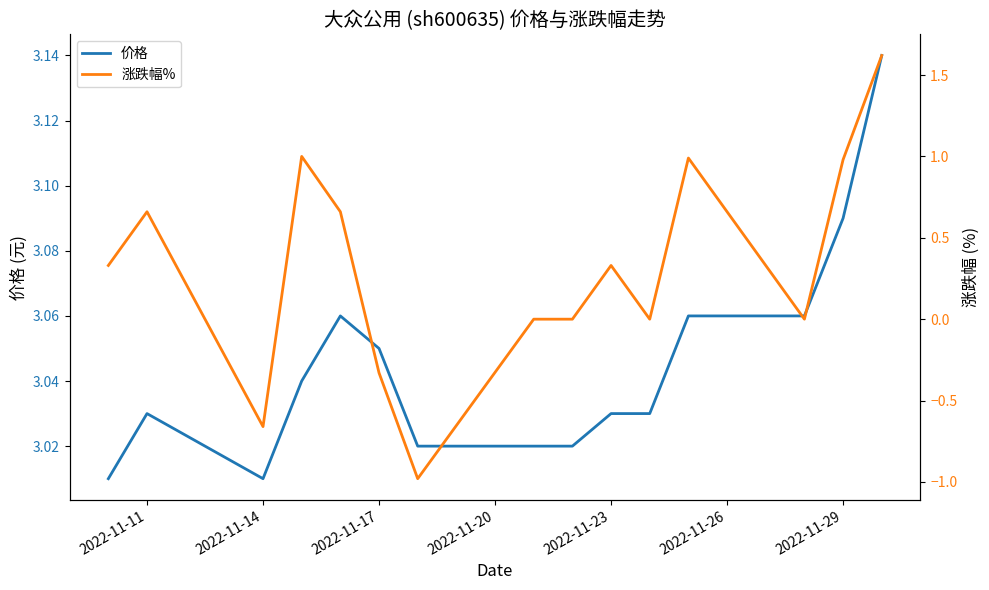

How many data points in 涨跌幅% are less than 0?

3